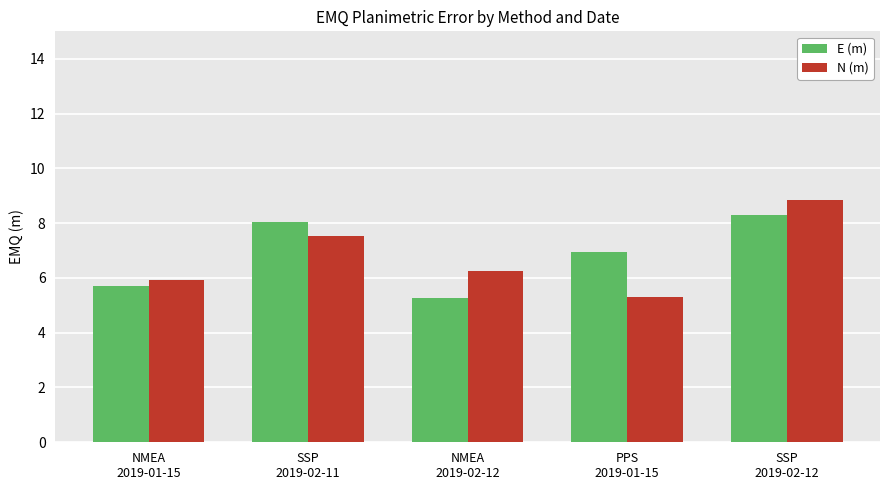

At which label does E (m) reach its peak?

SSP
2019-02-12